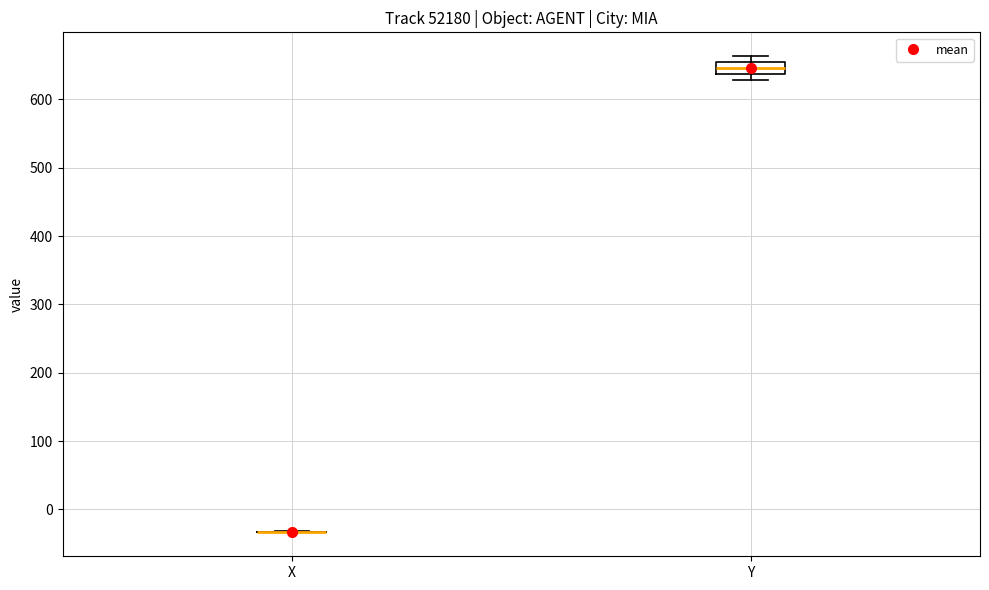

Reading left to right, read every box against the y-axis: the position of its median line, the range the box covers, and the ends of its whiskers. The values are not printed on the chart, so give them approximately, as read against the axis.

X: box collapsed to a line at -30, whiskers -30 to -30
Y: median 650 (inside the box), box 640 to 650, whiskers 630 to 660